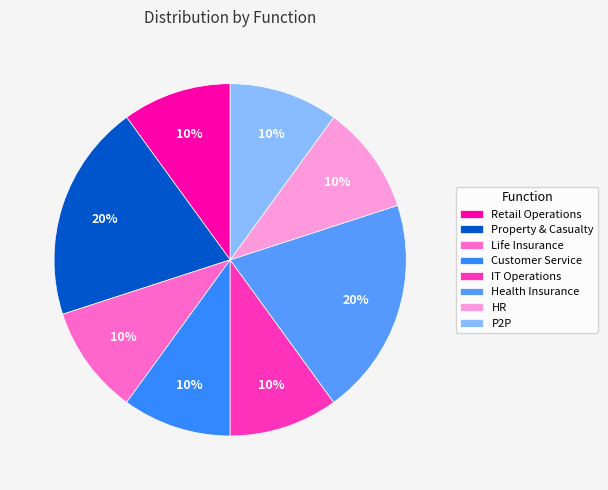

Count the number of slices in the pie.

8